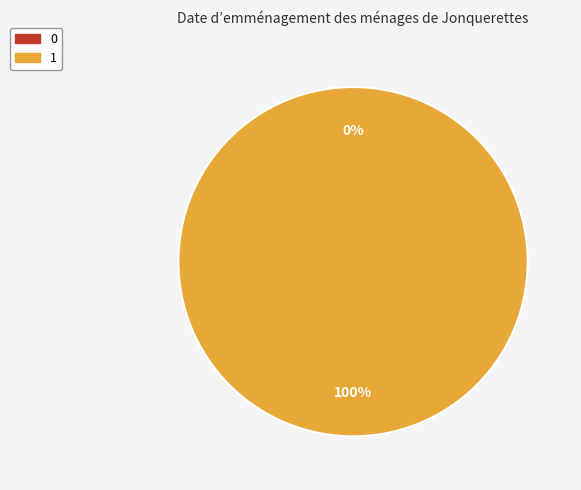

Which slice represents more than half of the pie?

1